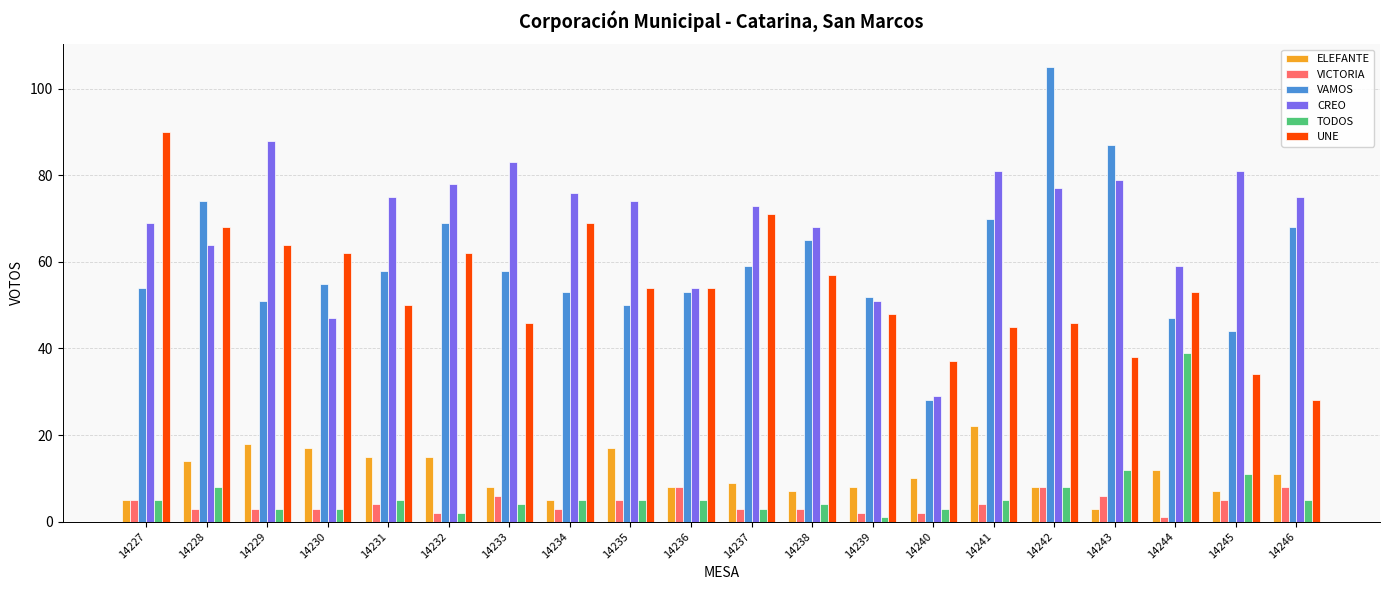

Where is TODOS nearest to the value 20?

14243